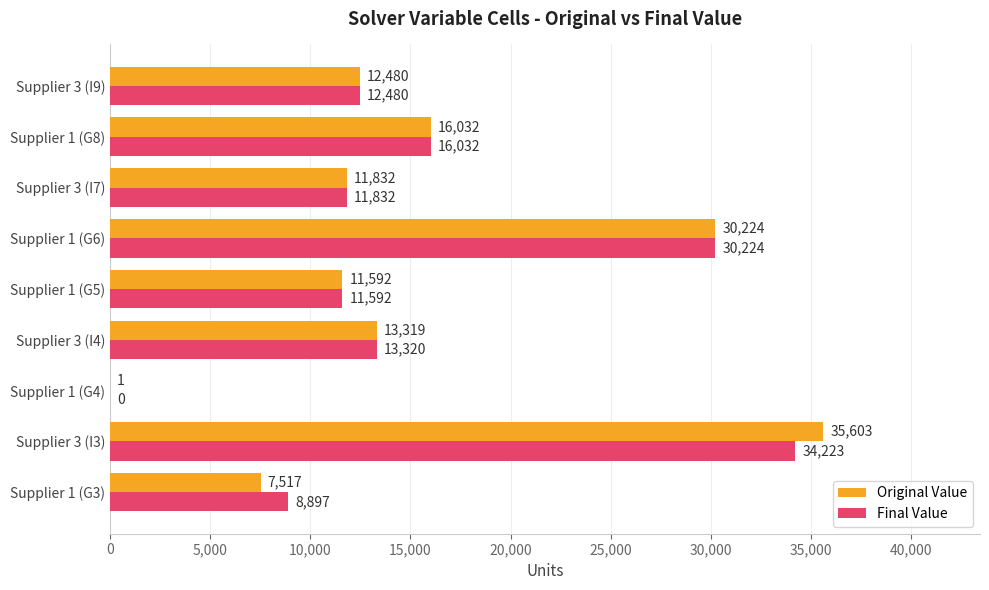

Is it true that Original Value equals 30224 at Supplier 1 (G6)?

True